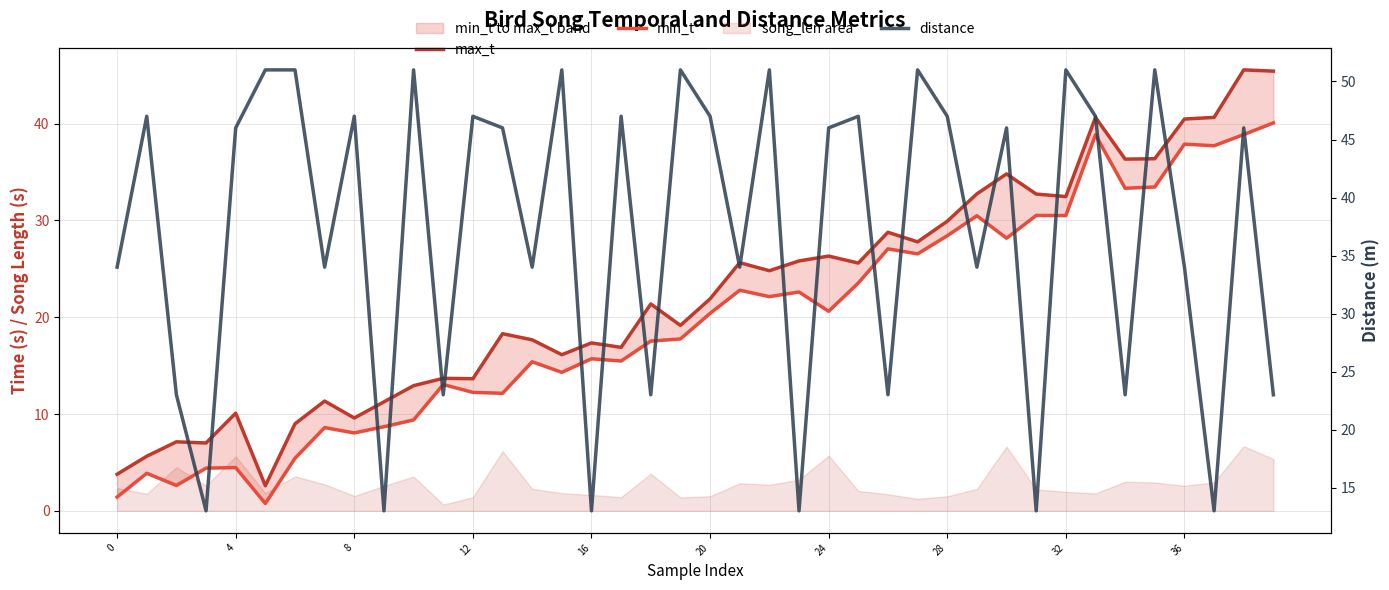

True or false: min_t has a value of 66.1 at 33.

False